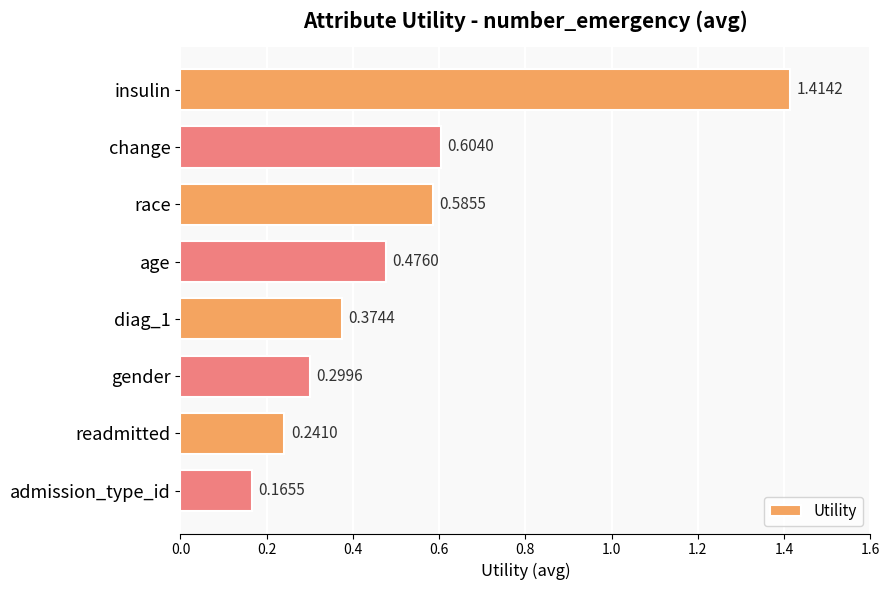

What is the label of the 1st bar from the bottom?

admission_type_id